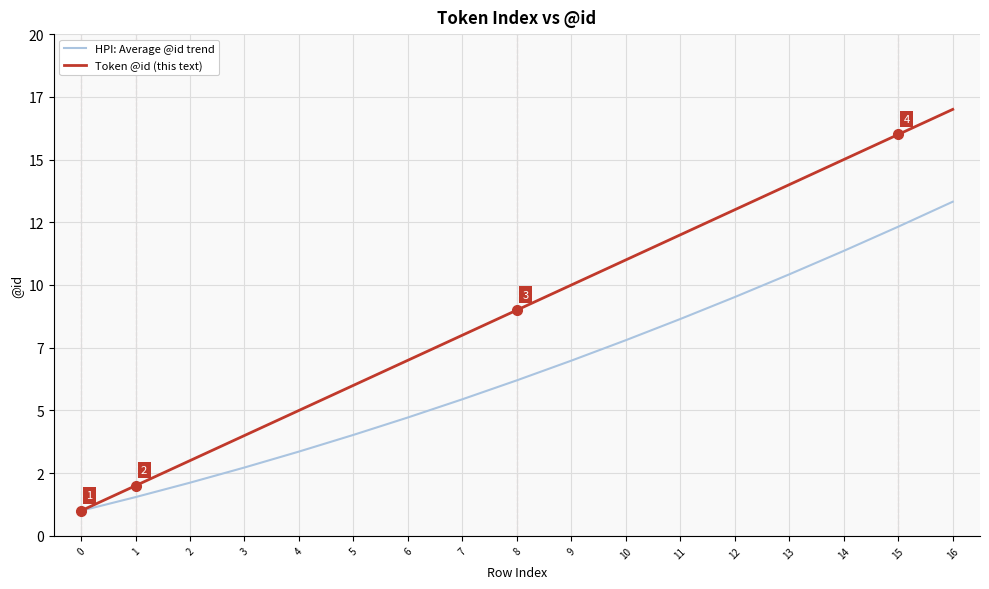

Does the chart display data point markers on the line(s)?

No